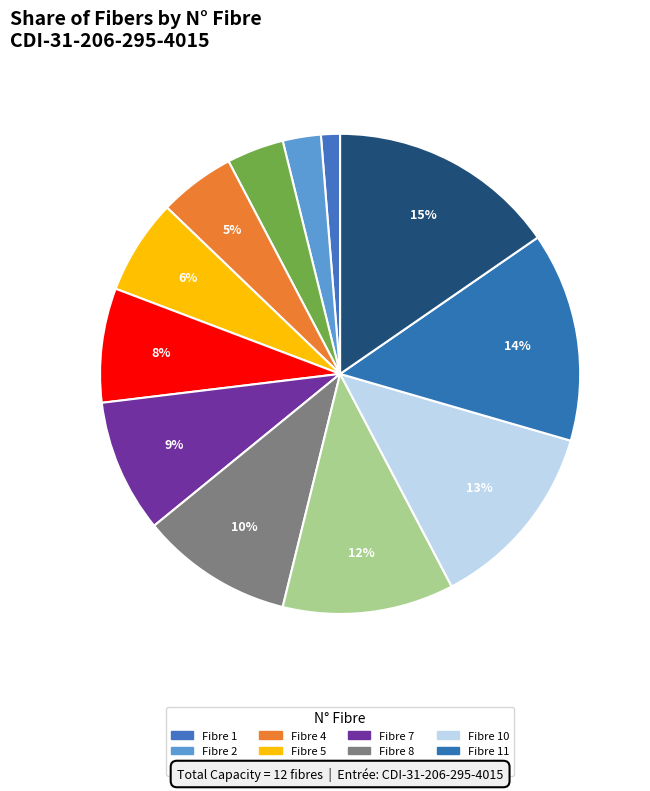

Which category has the biggest portion of the pie?

12